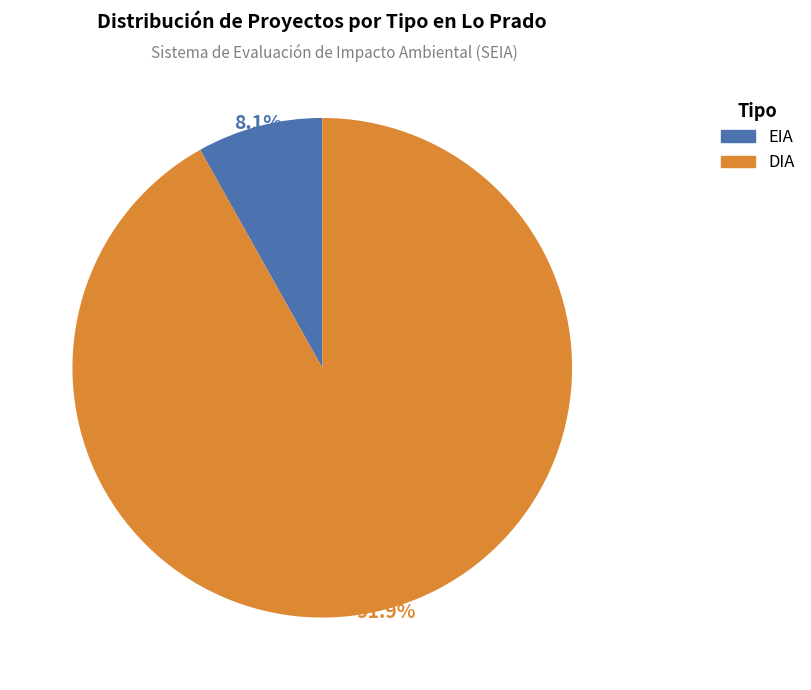

To the nearest percent, what is the average slice percentage?

50%